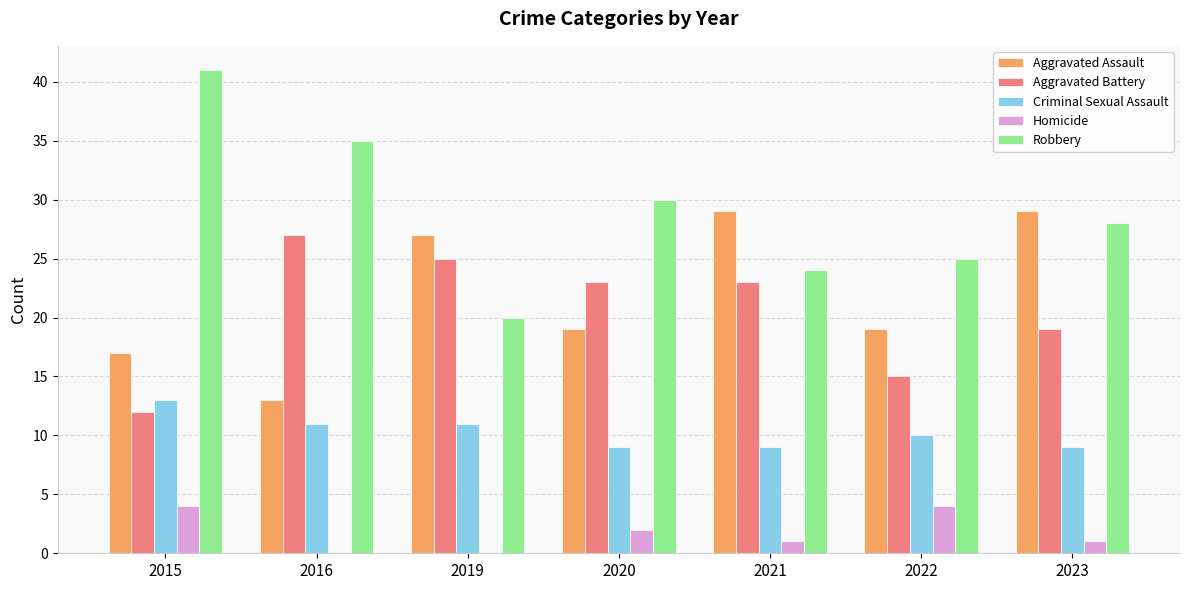

At which label does Robbery first exceed 28?

2015